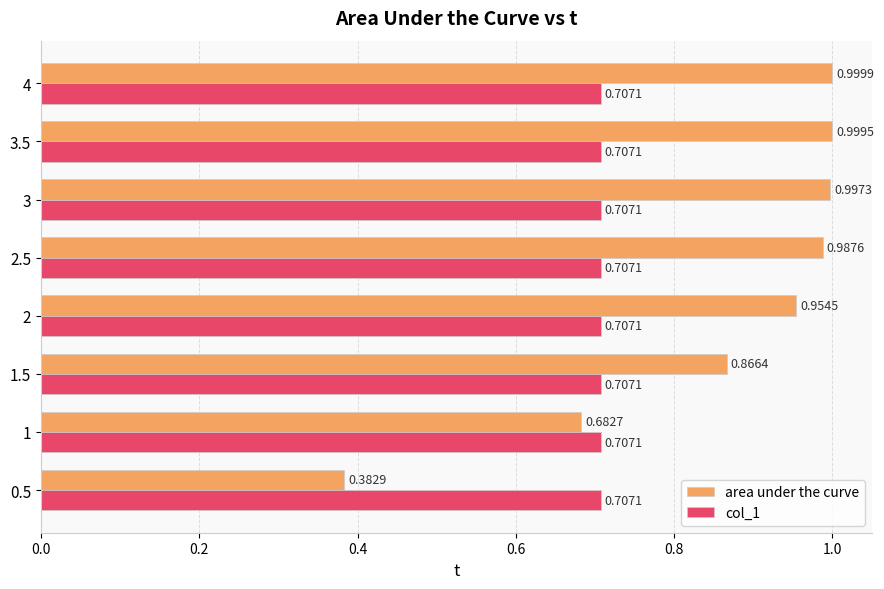

Rank the series by their average value, from highest to lowest.

area under the curve, col_1